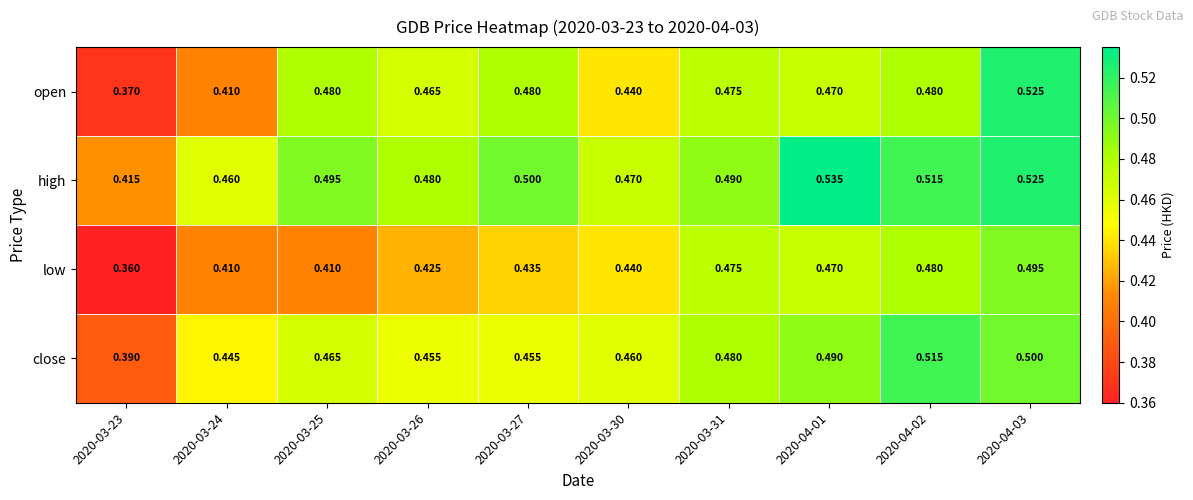

At which category does the chart reach its minimum across all series?

2020-03-23